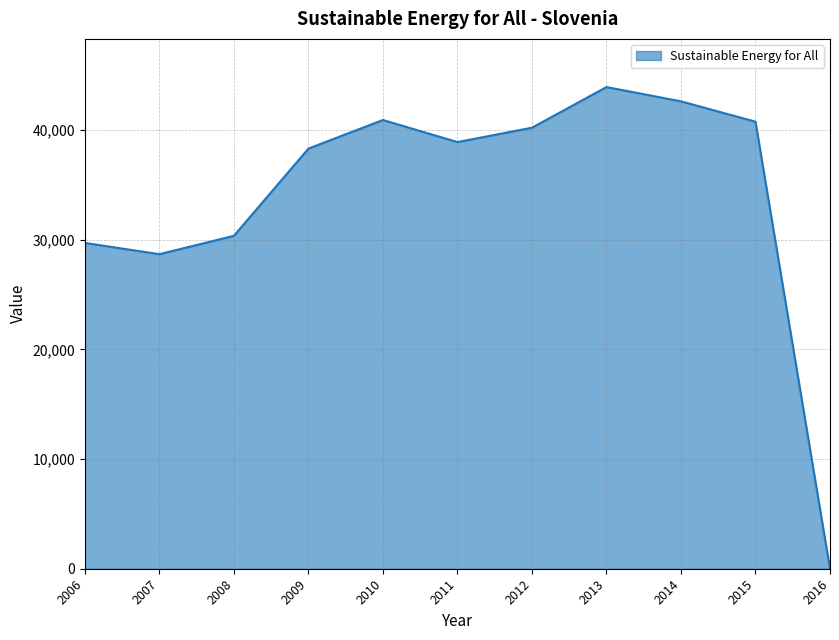

Which category has the highest value across all series?

2013